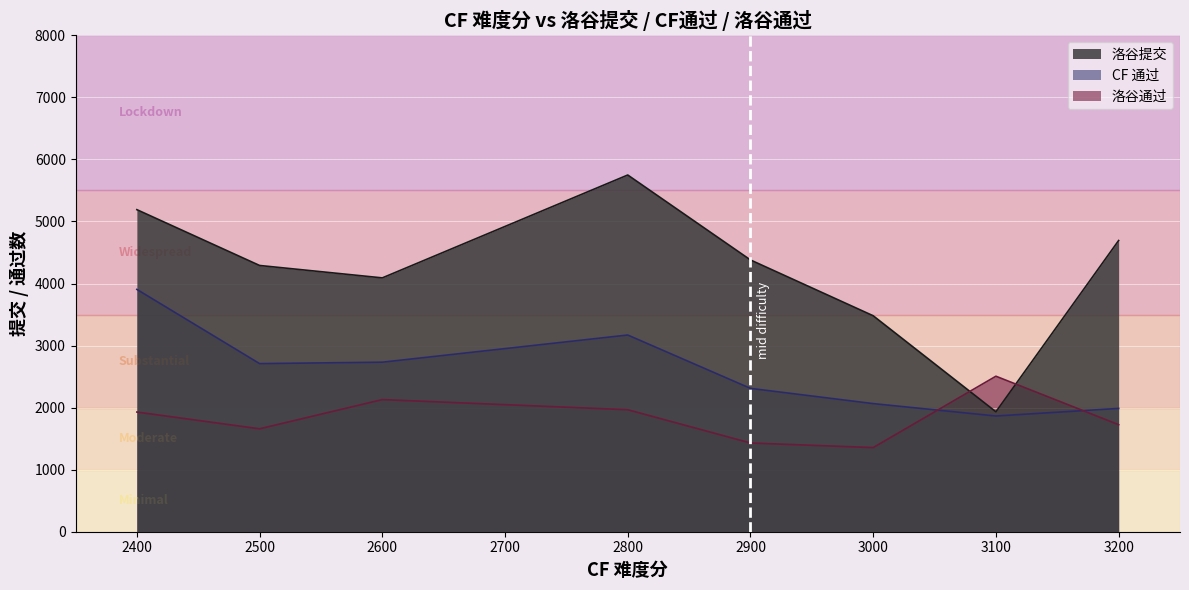

True or false: CF 通过 and 洛谷通过 cross at least once.

True